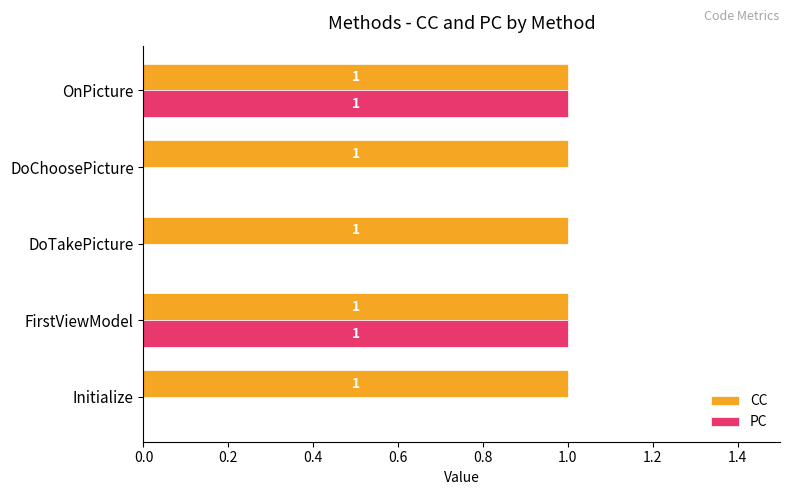

The value of CC at DoChoosePicture is 2. True or false?

False